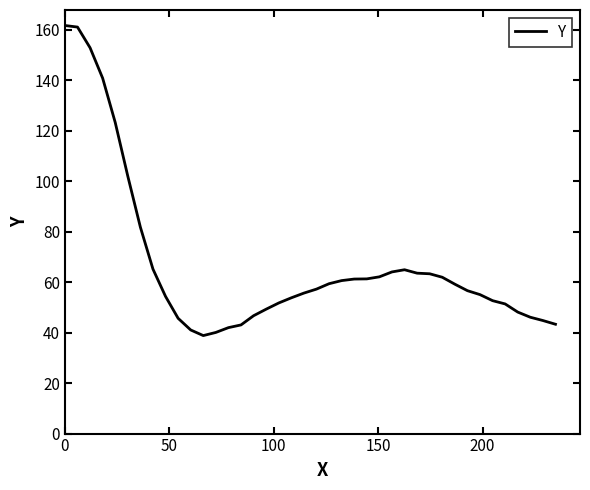

What is the difference between the maximum and minimum values?

122.9